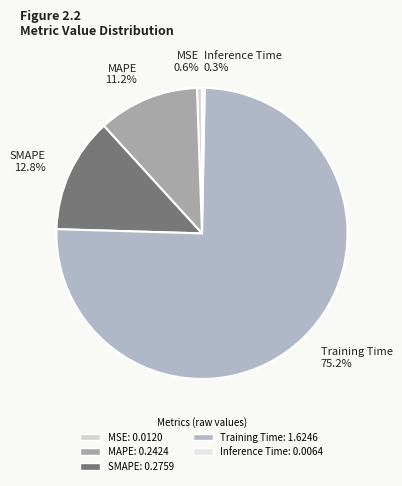

The MAPE slice represents 19% of the pie. True or false?

False